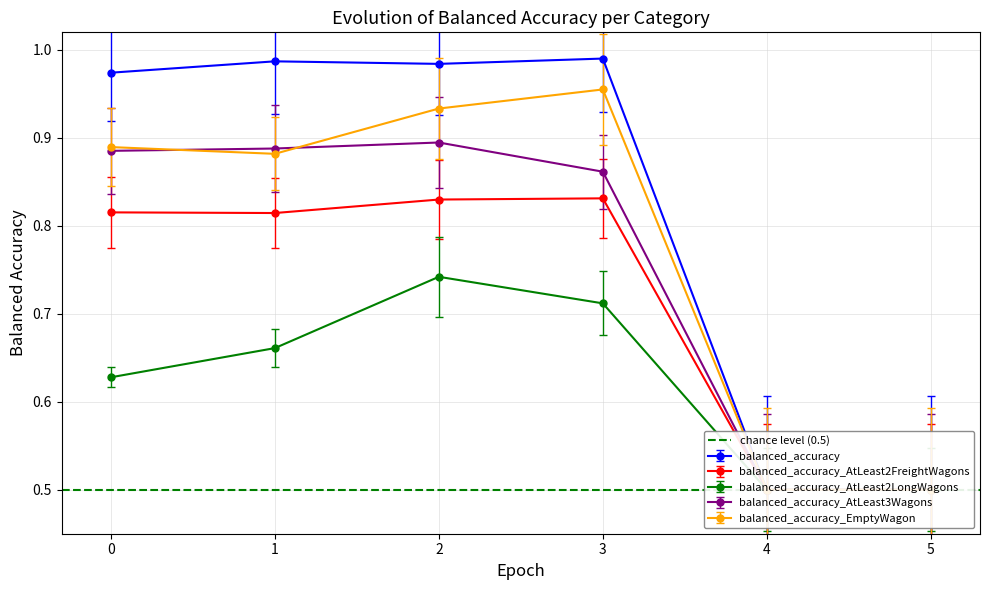

Is it true that balanced_accuracy_AtLeast3Wagons equals 0.9 at 1?

True